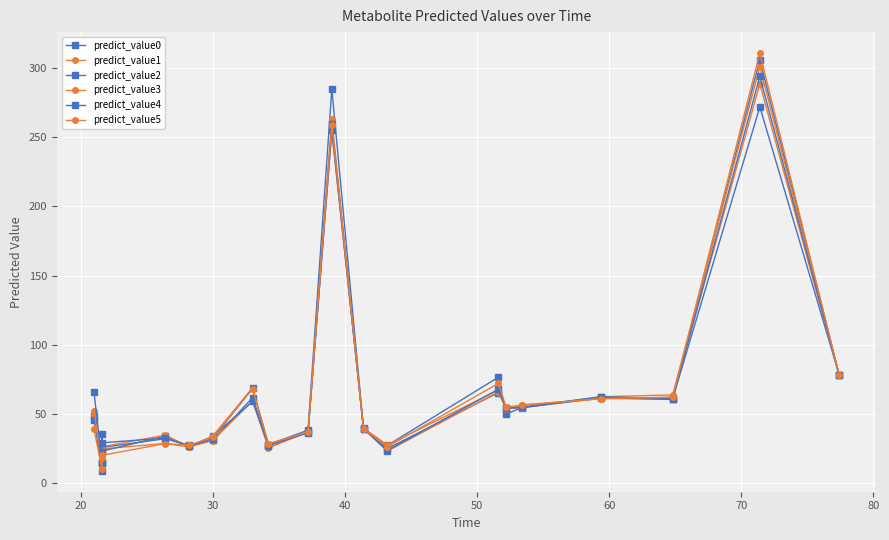

Where is the first local maximum for predict_value4?

50